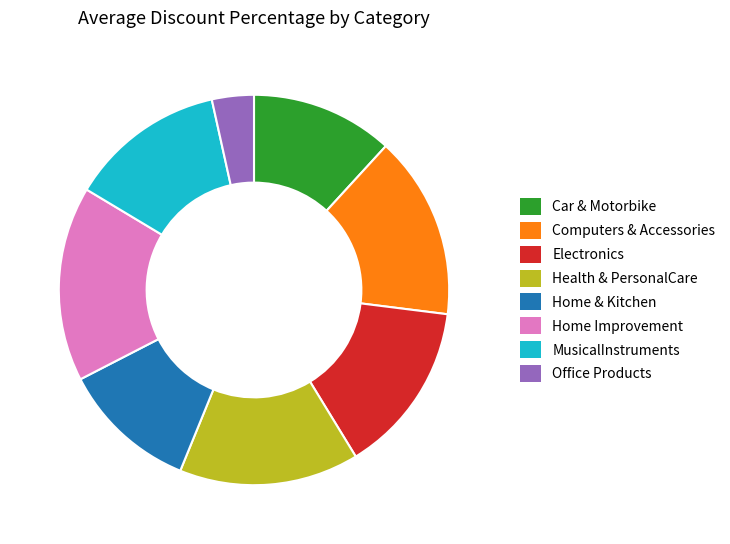

Is it true that Electronics is 26% of the pie?

False